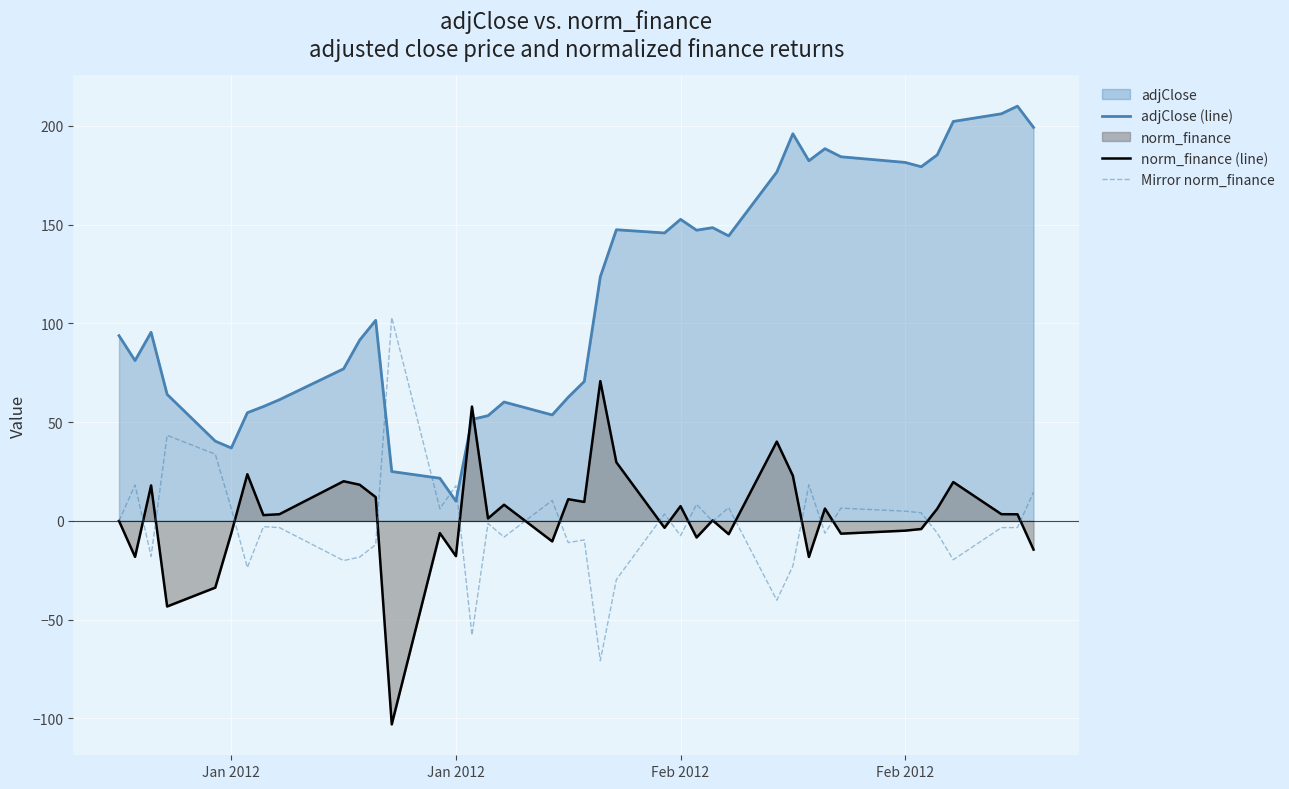

What is the value of the norm_finance (line) point at the 3rd from the left?

18.0